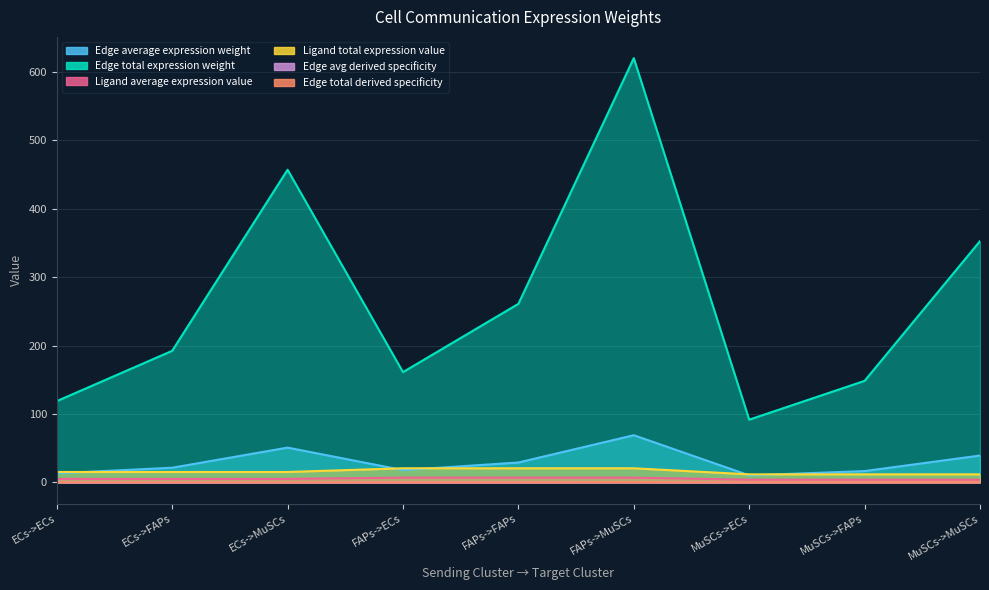

At which category is the sum across all series the highest?

FAPs->MuSCs